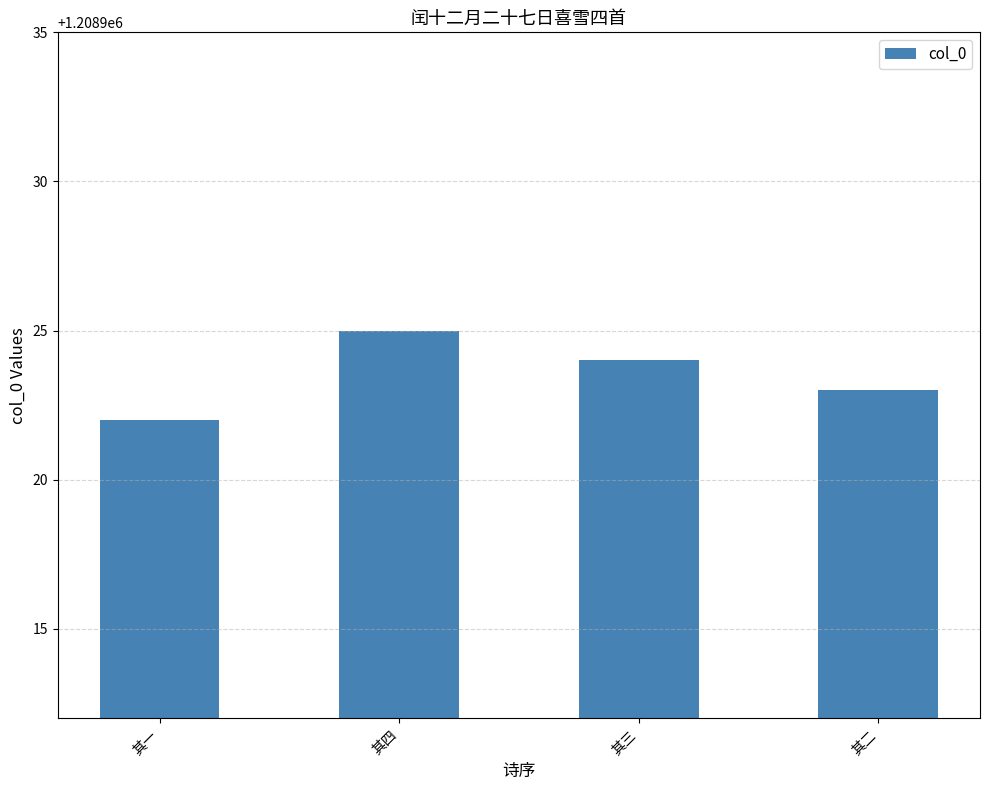

What position from the left is 其四?

2